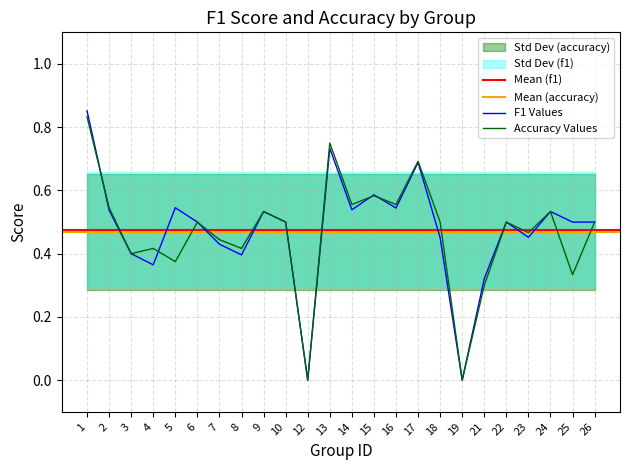

Count the f1 values in the range 0 to 1.

24